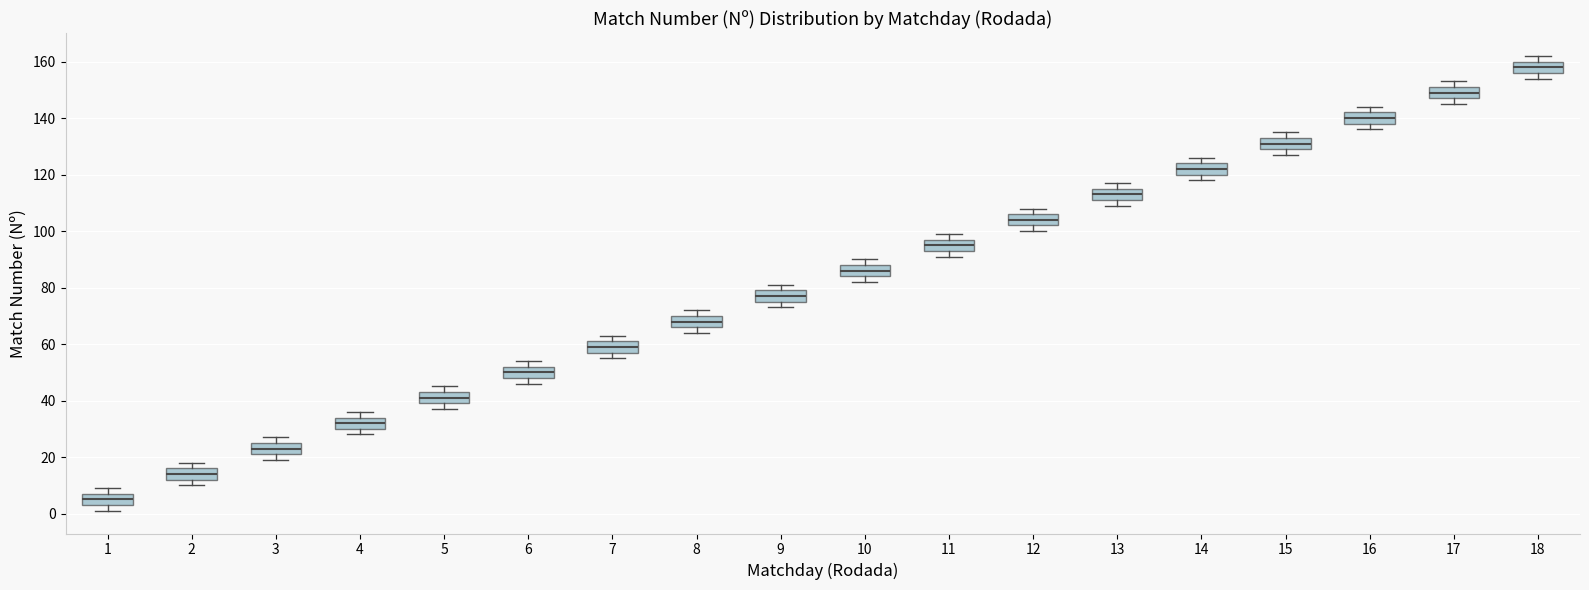

Reading left to right, transcribe this box plot: for each box, give where its median line is, the range the box spans, and where its two whiskers end, as read against the y-axis. The values are not printed on the chart, so give them approximately, as read against the axis.

1: median 6, box 4 to 8, whiskers 2 to 10
2: median 14, box 12 to 16, whiskers 10 to 18
3: median 24, box 22 to 26, whiskers 20 to 28
4: median 32, box 30 to 34, whiskers 28 to 36
5: median 42, box 40 to 44, whiskers 38 to 46
6: median 50, box 48 to 52, whiskers 46 to 54
7: median 60, box 58 to 62, whiskers 56 to 64
8: median 68, box 66 to 70, whiskers 64 to 72
9: median 78, box 76 to 80, whiskers 74 to 82
10: median 86, box 84 to 88, whiskers 82 to 90
11: median 96, box 94 to 98, whiskers 92 to 100
12: median 104, box 102 to 106, whiskers 100 to 108
13: median 114, box 112 to 116, whiskers 110 to 118
14: median 122, box 120 to 124, whiskers 118 to 126
15: median 132, box 130 to 134, whiskers 128 to 136
16: median 140, box 138 to 142, whiskers 136 to 144
17: median 150, box 148 to 152, whiskers 146 to 154
18: median 158, box 156 to 160, whiskers 154 to 162